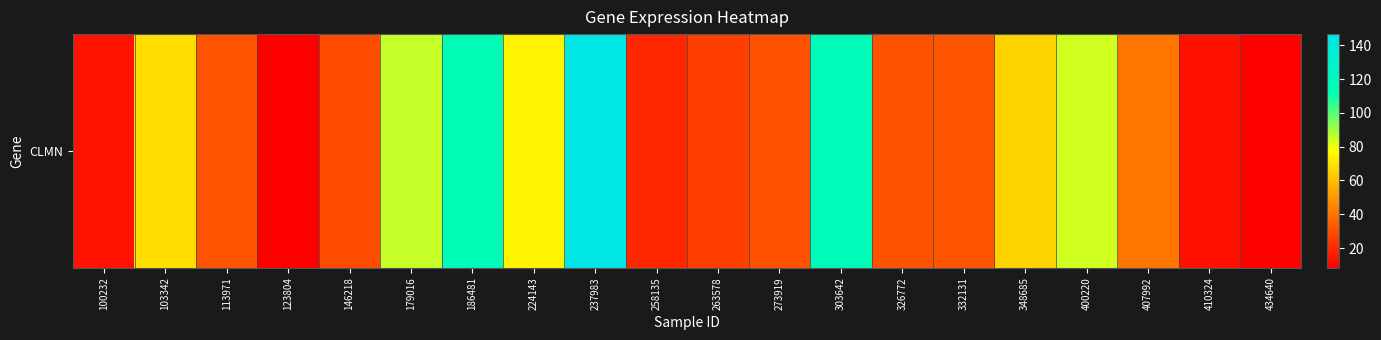

True or false: the data shows 20.8 at 410324.

False